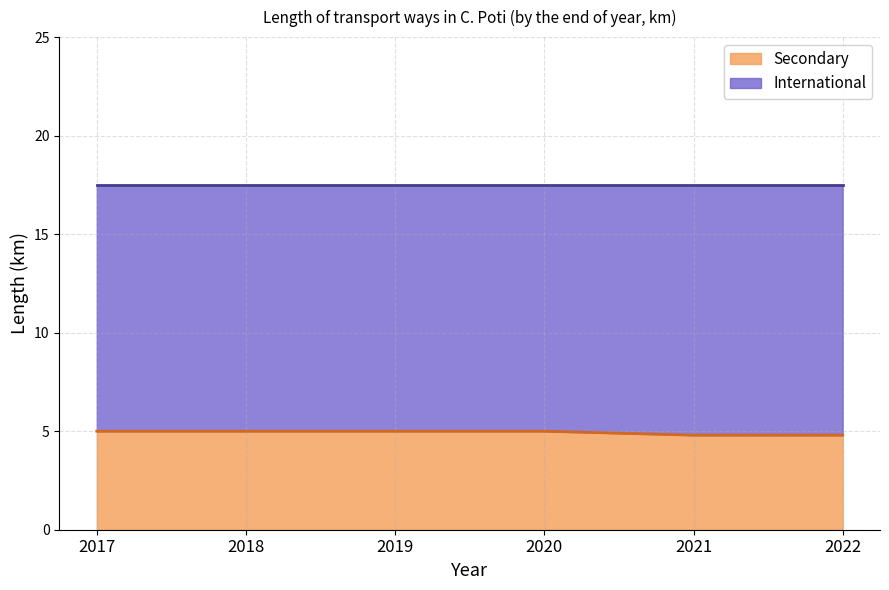

Which label corresponds to the smallest value in the chart?

2021